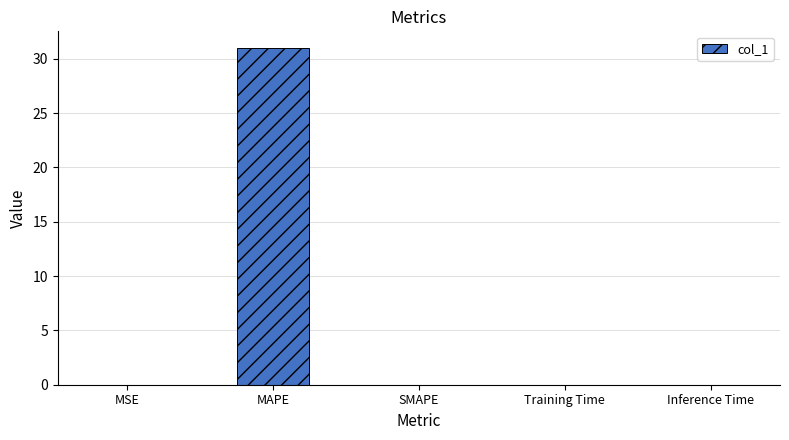

What is the maximum value shown in the chart?

31.0